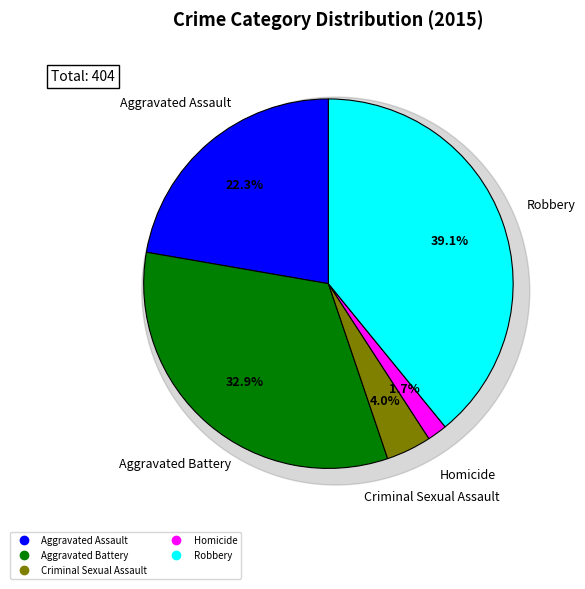

To the nearest percent, what percentage of the pie is Aggravated Assault?

22%